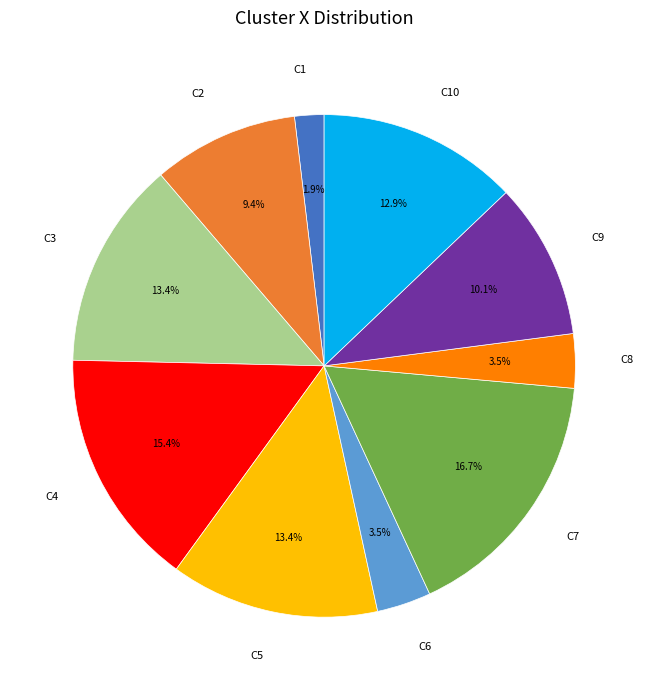

Approximately how many times larger is the value at C2 compared to C8?

2.7